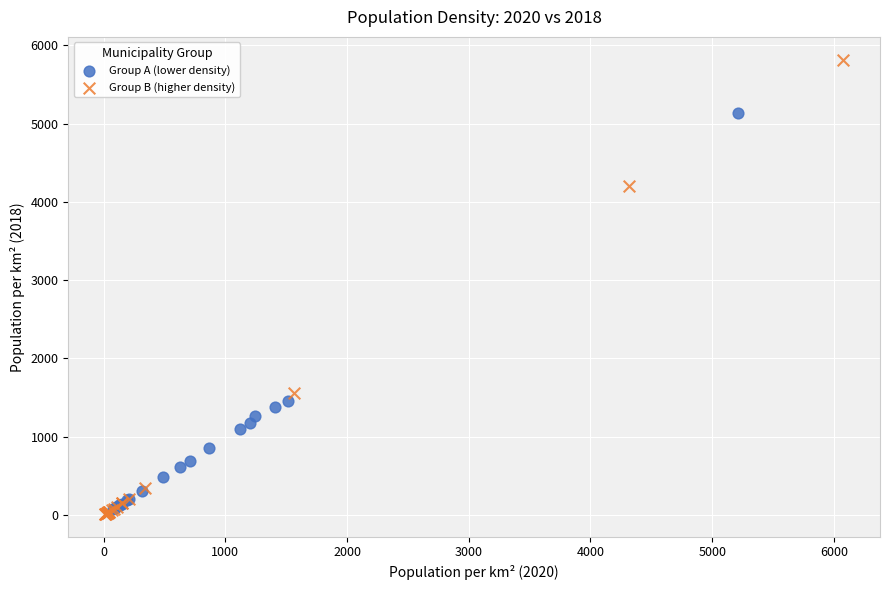

Which series has the widest spread of Y values?

Group B (higher density)